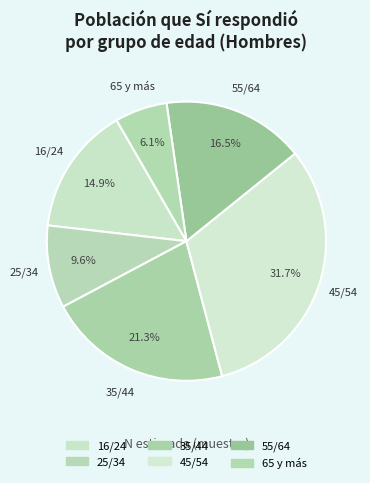

To the nearest percent, what percentage of the pie is 25/34?

10%